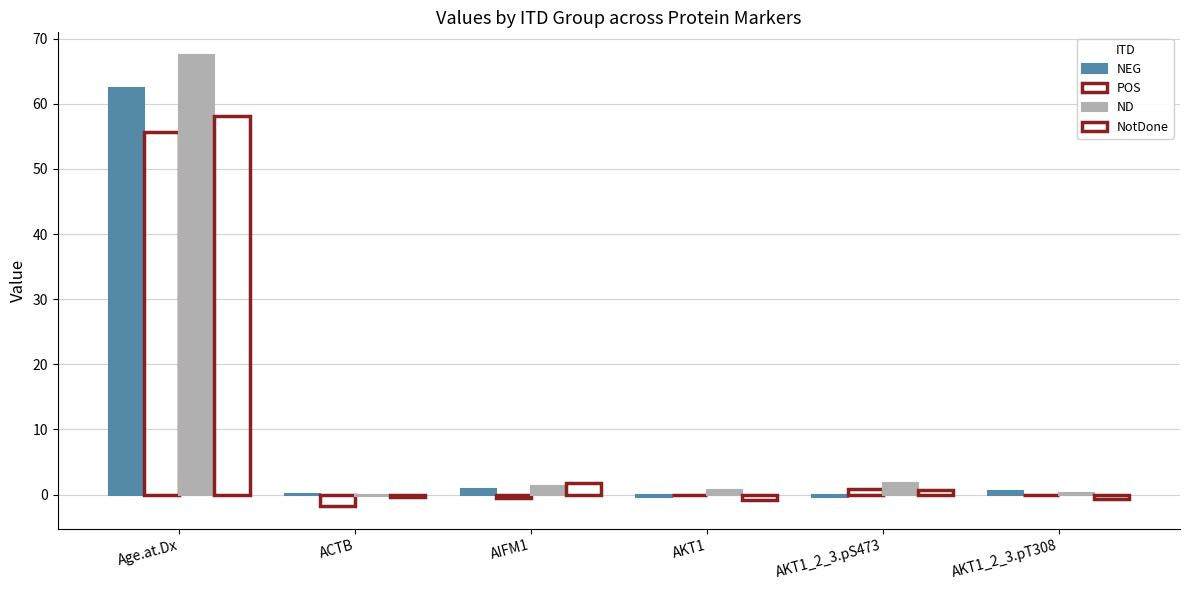

How many distinct data groups are displayed?

4